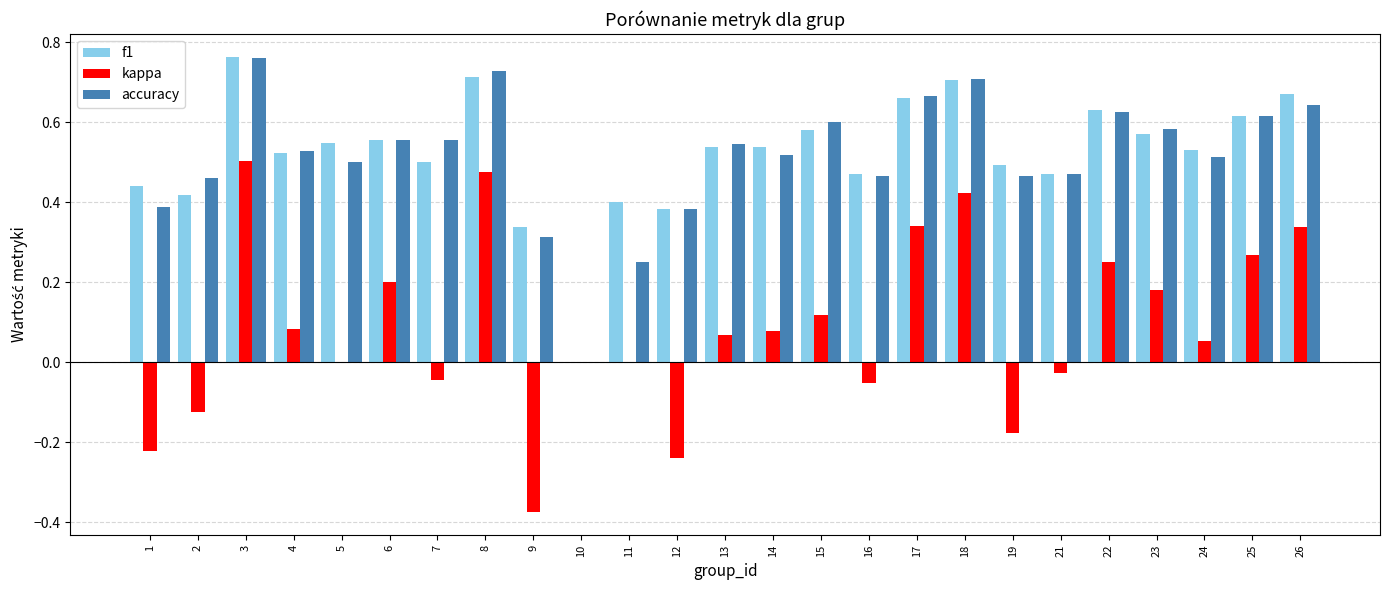

Which category has the highest value across all series?

3